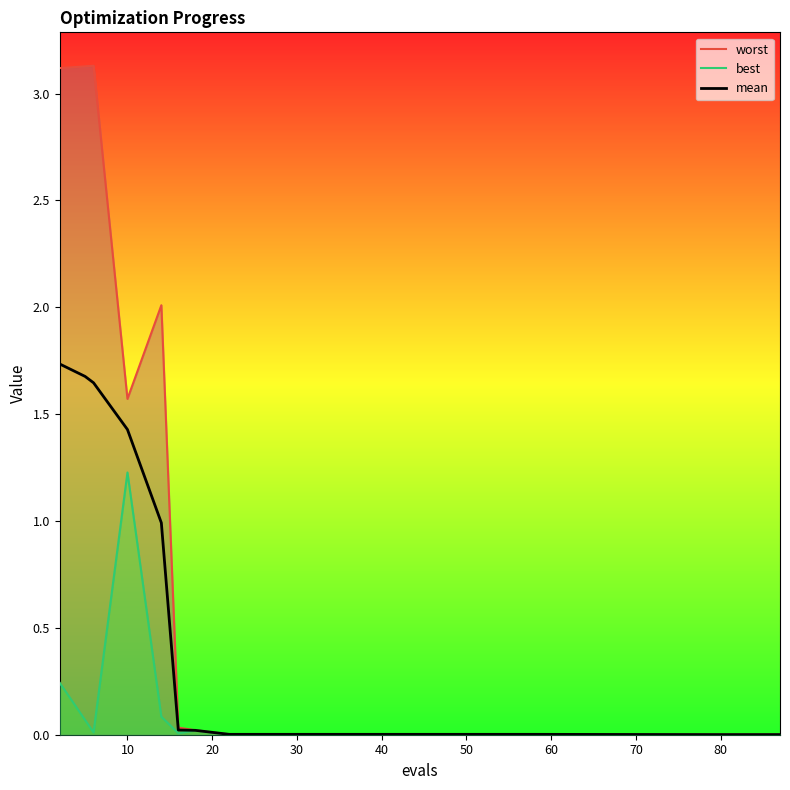

Does the chart display data point markers on the line(s)?

No